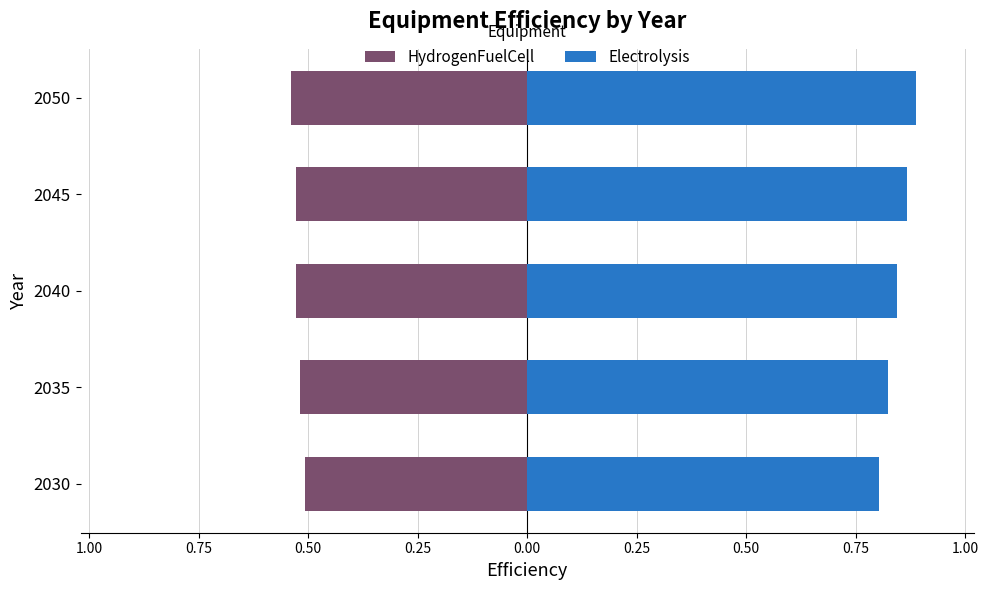

Is it true that HydrogenFuelCell equals -0.5 at 2050?

True